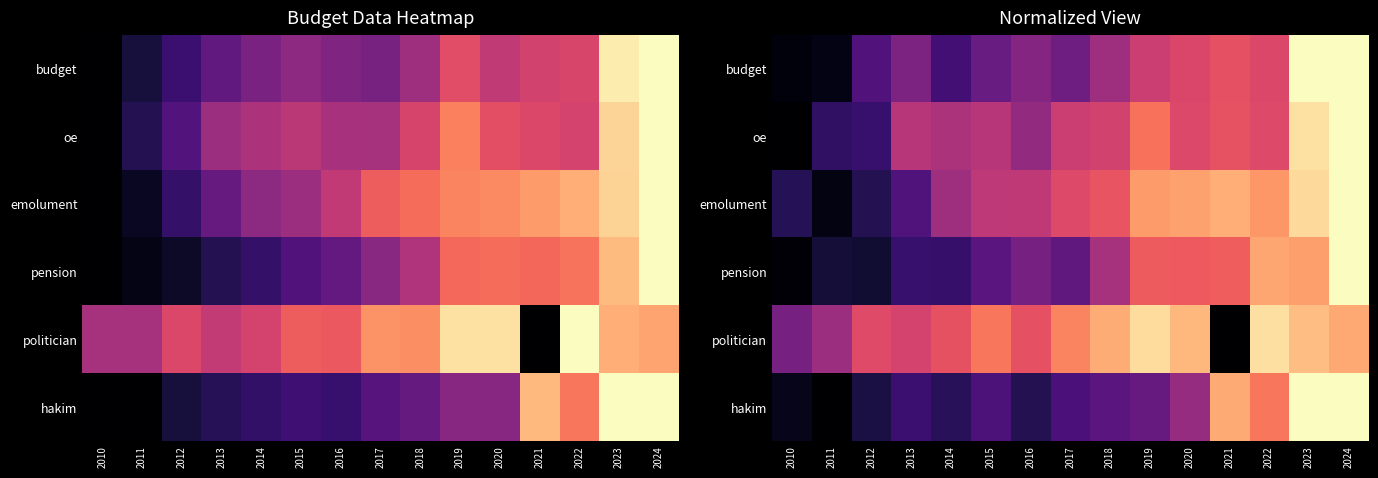

Is the value of emolument at 2013 greater than the value of budget at 2015?

No